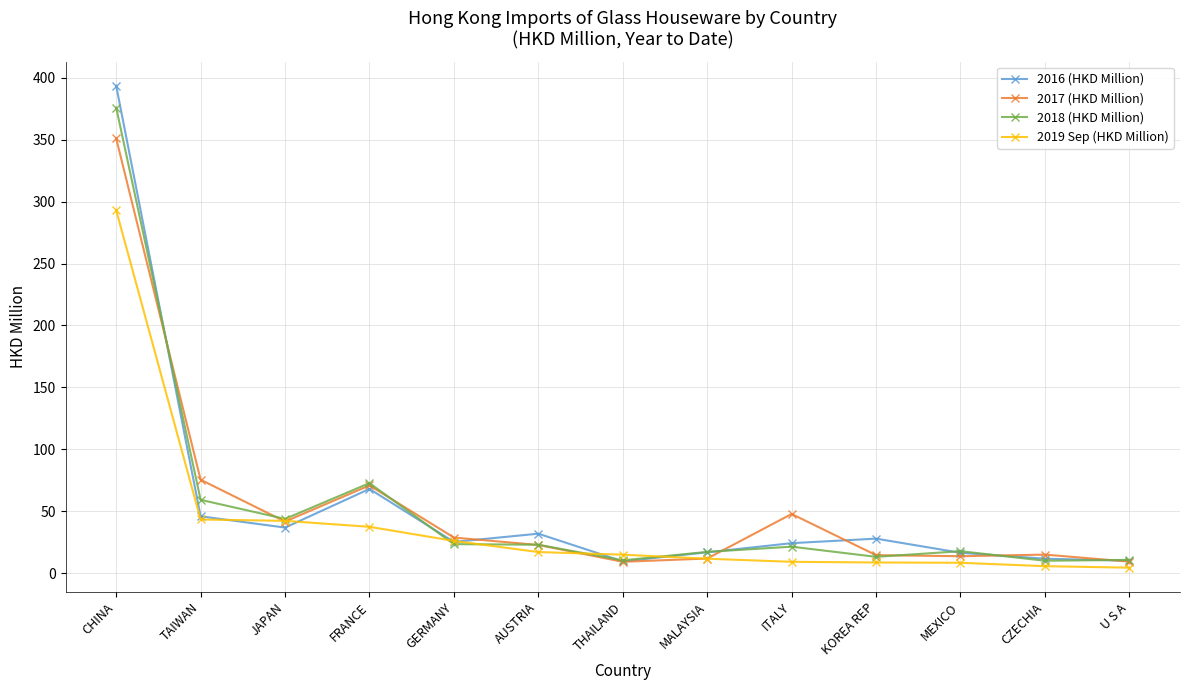

At which category does 2017 (HKD Million) reach its first local peak?

FRANCE